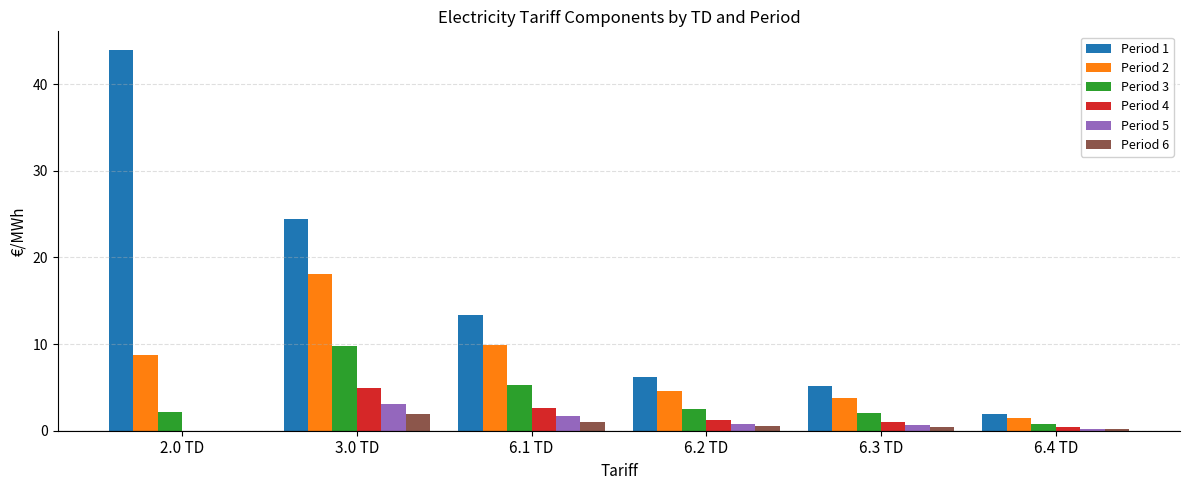

What is the sum of all Period 5 values?

6.5